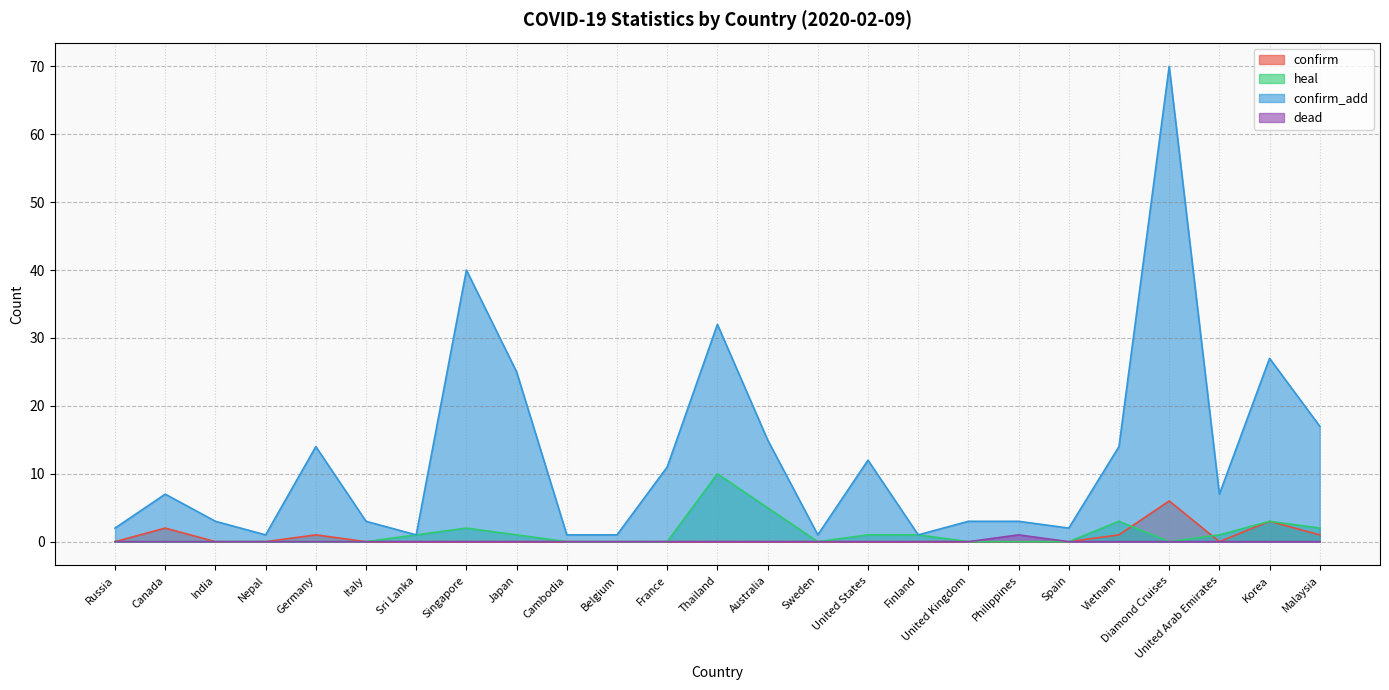

Reading left to right, extract all data points from this chart.

confirm: Russia=0	Canada=2	India=0	Nepal=0	Germany=1	Italy=0	Sri Lanka=0	Singapore=0	Japan=0	Cambodia=0	Belgium=0	France=0	Thailand=0	Australia=0	Sweden=0	United States=0	Finland=0	United Kingdom=0	Philippines=0	Spain=0	Vietnam=1	Diamond Cruises=6	United Arab Emirates=0	Korea=3	Malaysia=1
heal: Russia=0	Canada=0	India=0	Nepal=0	Germany=0	Italy=0	Sri Lanka=1	Singapore=2	Japan=1	Cambodia=0	Belgium=0	France=0	Thailand=10	Australia=5	Sweden=0	United States=1	Finland=1	United Kingdom=0	Philippines=0	Spain=0	Vietnam=3	Diamond Cruises=0	United Arab Emirates=1	Korea=3	Malaysia=2
confirm_add: Russia=2	Canada=7	India=3	Nepal=1	Germany=14	Italy=3	Sri Lanka=1	Singapore=40	Japan=25	Cambodia=1	Belgium=1	France=11	Thailand=32	Australia=15	Sweden=1	United States=12	Finland=1	United Kingdom=3	Philippines=3	Spain=2	Vietnam=14	Diamond Cruises=70	United Arab Emirates=7	Korea=27	Malaysia=17
dead: Russia=0	Canada=0	India=0	Nepal=0	Germany=0	Italy=0	Sri Lanka=0	Singapore=0	Japan=0	Cambodia=0	Belgium=0	France=0	Thailand=0	Australia=0	Sweden=0	United States=0	Finland=0	United Kingdom=0	Philippines=1	Spain=0	Vietnam=0	Diamond Cruises=0	United Arab Emirates=0	Korea=0	Malaysia=0